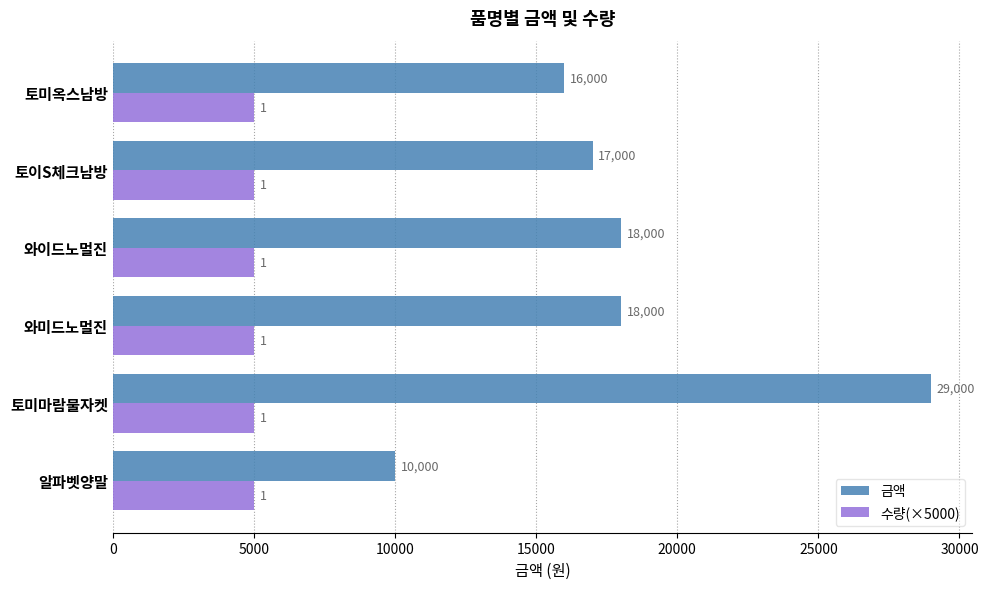

Rank the series at 알파벳양말 from highest to lowest value.

금액, 수량(×5000)